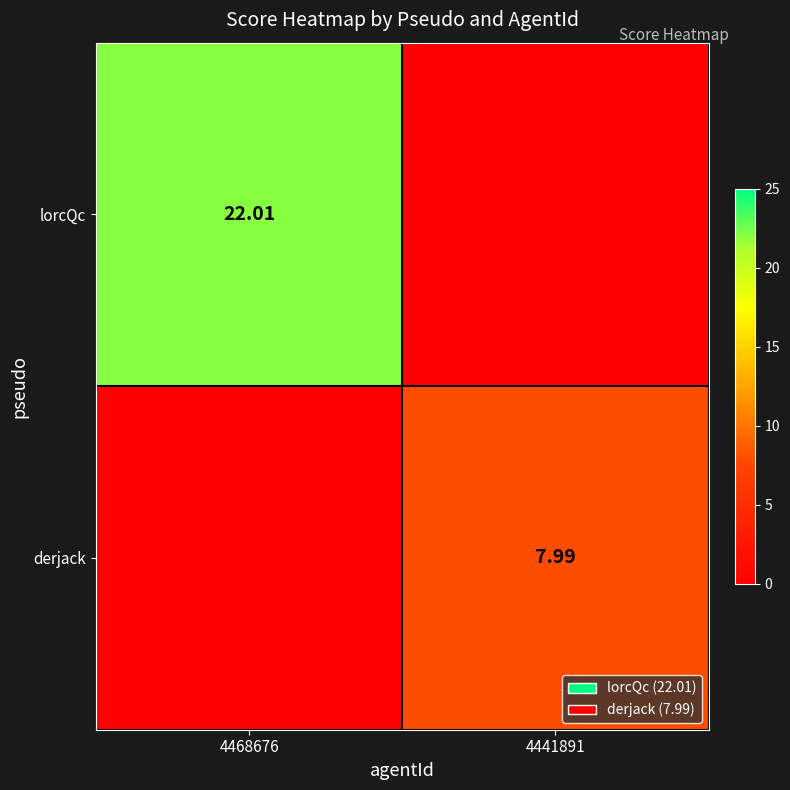

Which series has the largest total across all categories?

lorcQc